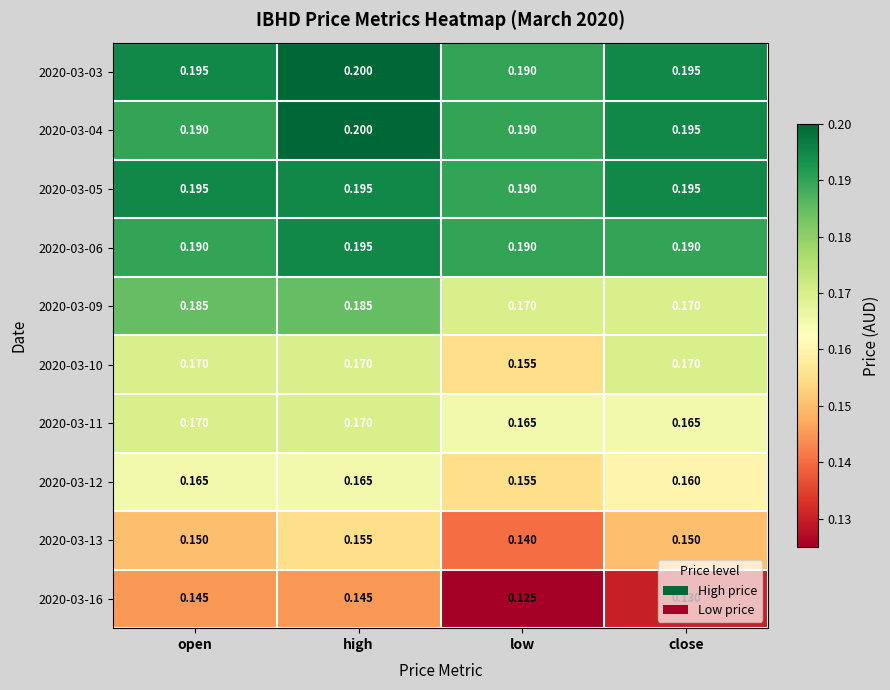

Is the value of 2020-03-09 at close greater than the value of 2020-03-04 at low?

No